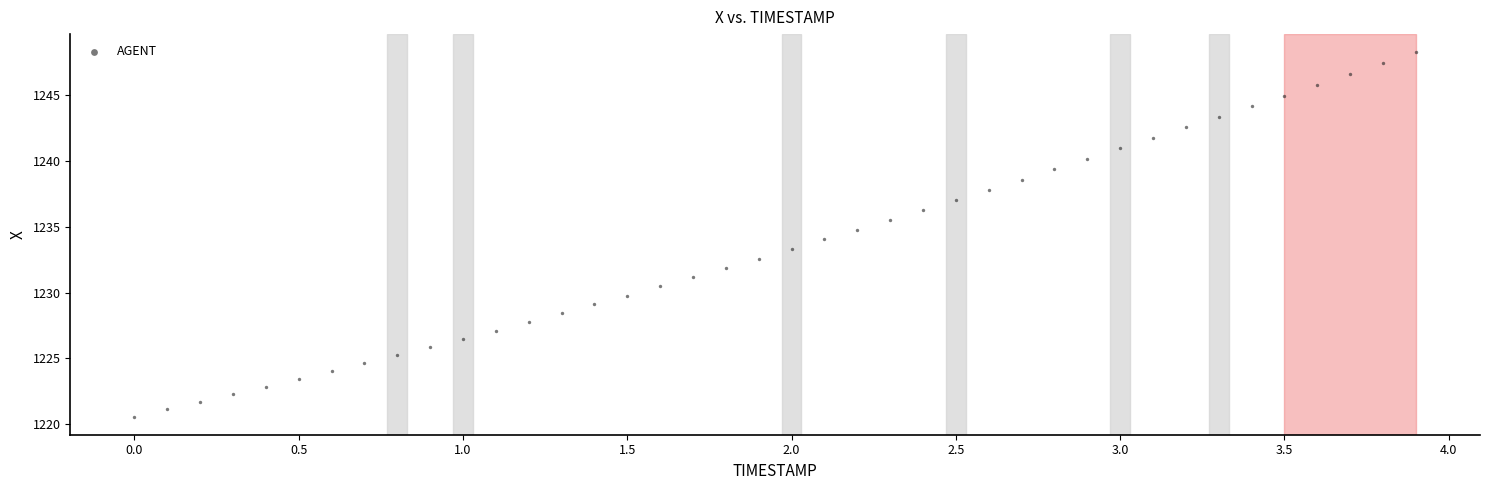

What is the range of Y values (max minus min)?

27.7